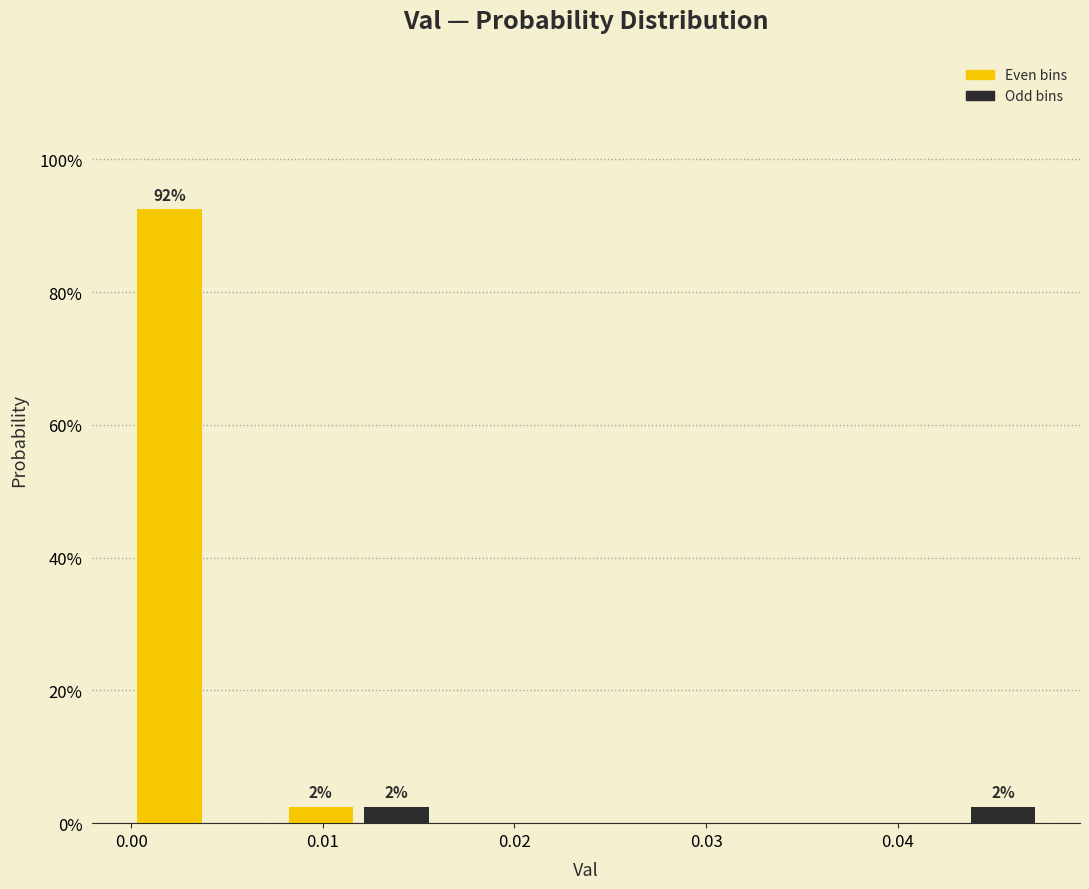

Around what value on the x-axis is the tallest bar? Give the approximate position of its centre, as read against the axis.

0.002